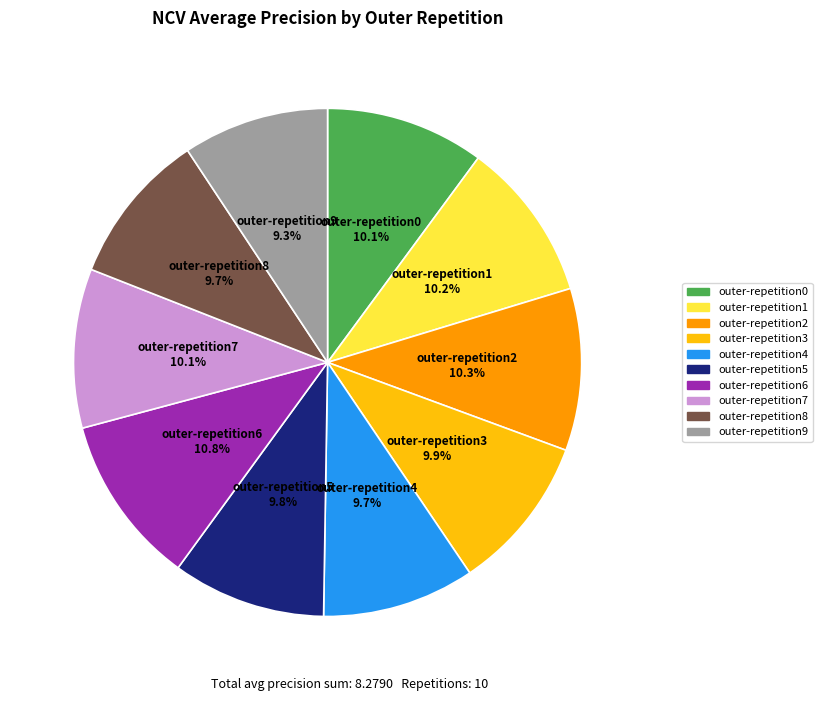

Does outer-repetition5 represent more than half of the total?

No